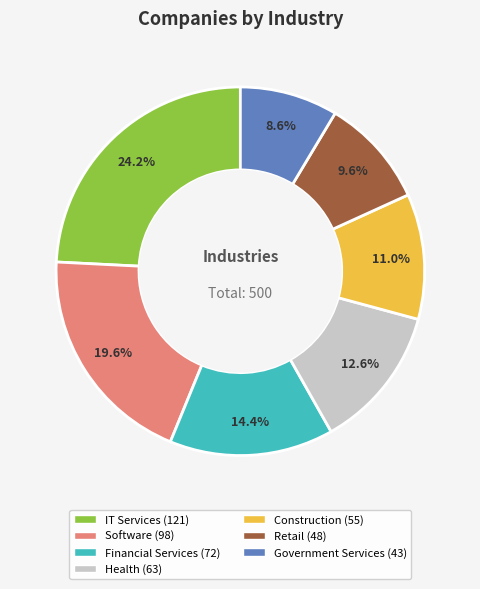

What is the ratio of the value at Health to the value at Software?

0.6